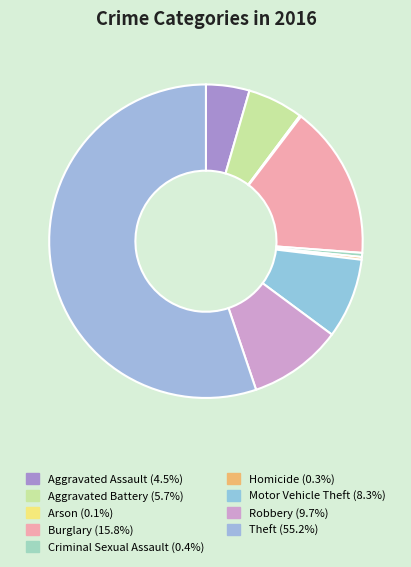

How many segments does this pie chart have?

9